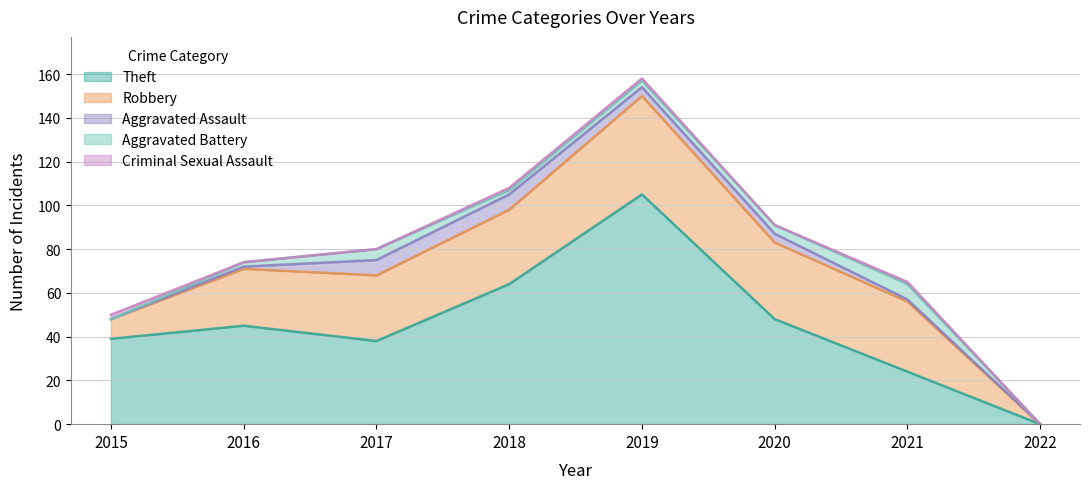

Which label corresponds to the largest value in the chart?

2019